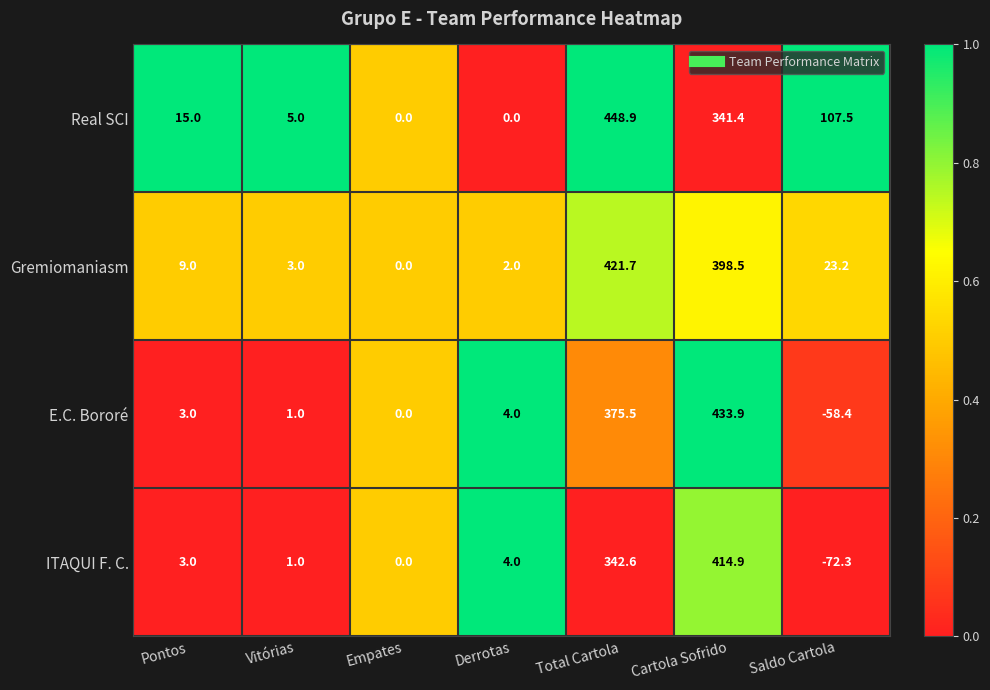

Which series has the largest range (max minus min)?

E.C. Bororé